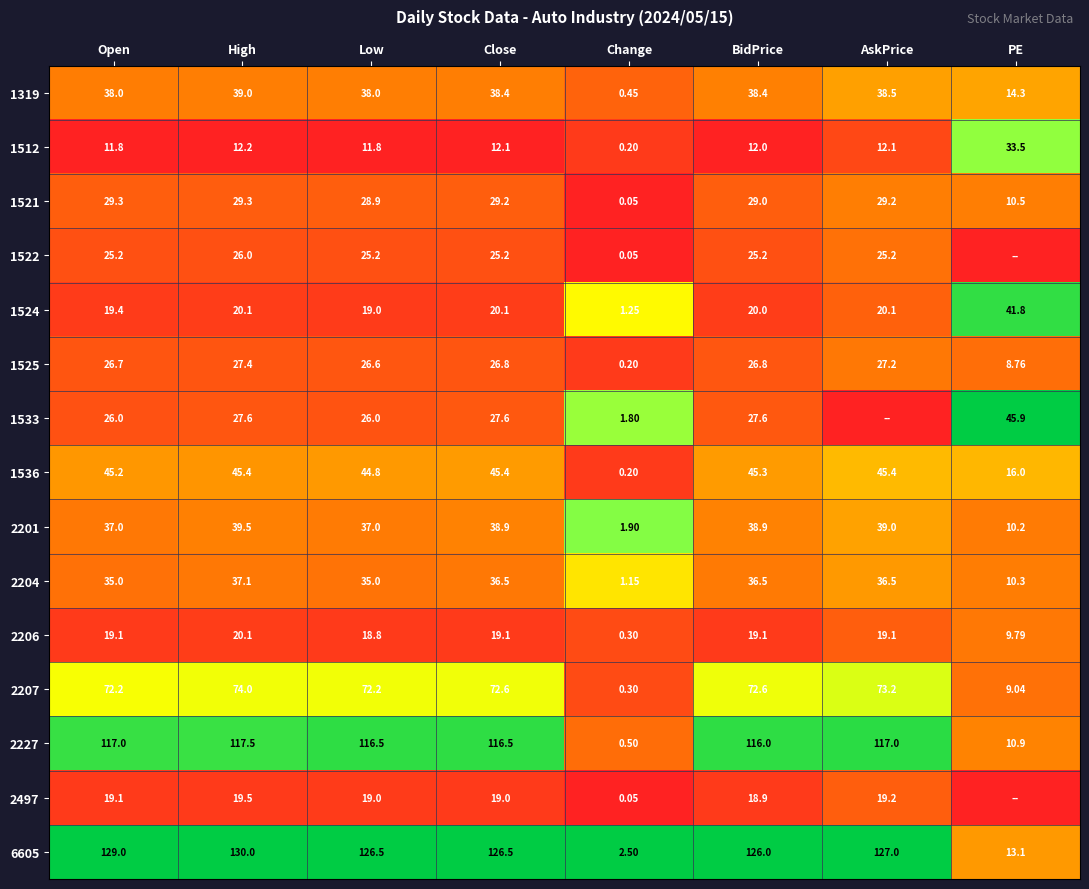

Is the value of 2206 at High greater than the value of 1533 at High?

No